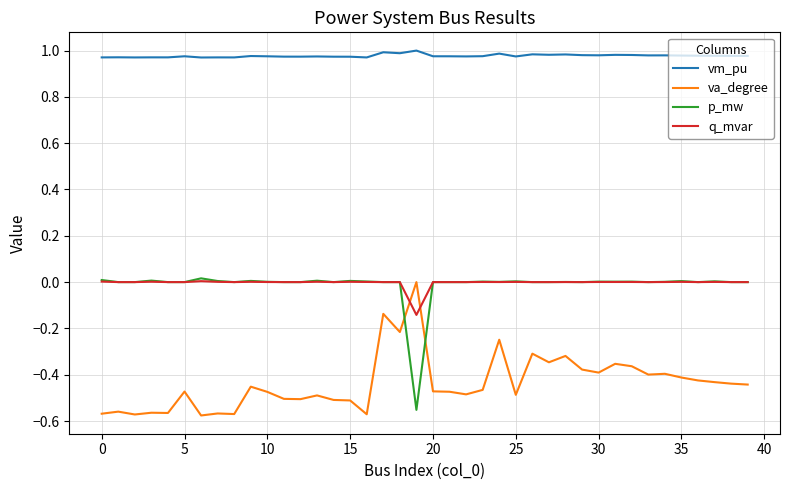

True or false: va_degree and p_mw intersect in this chart.

True